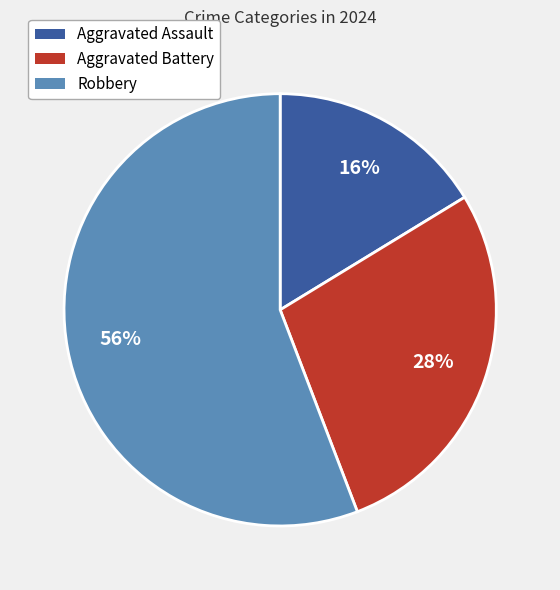

To the nearest percent, what is the difference between the Aggravated Assault and Robbery slice percentages?

40%